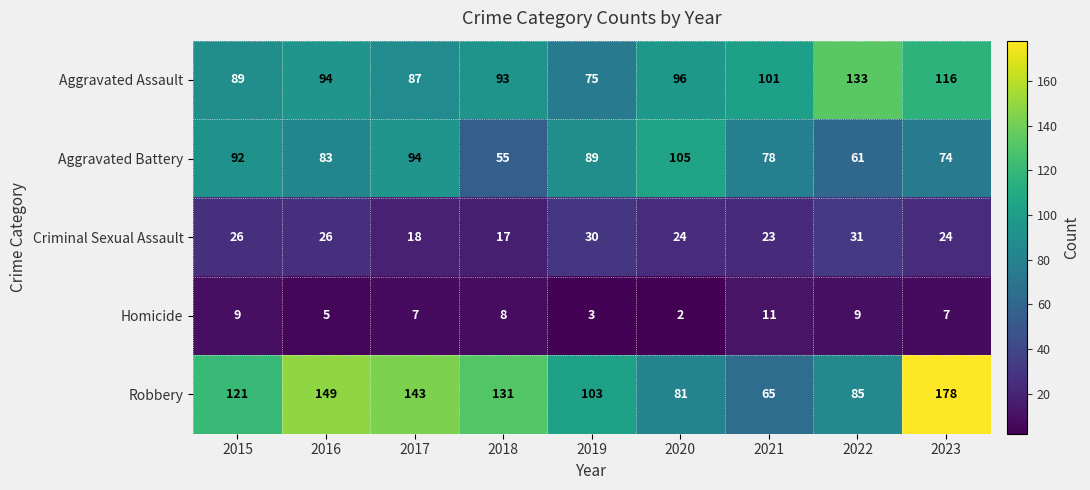

Which series changed the most between 2016 and 2022?

Robbery